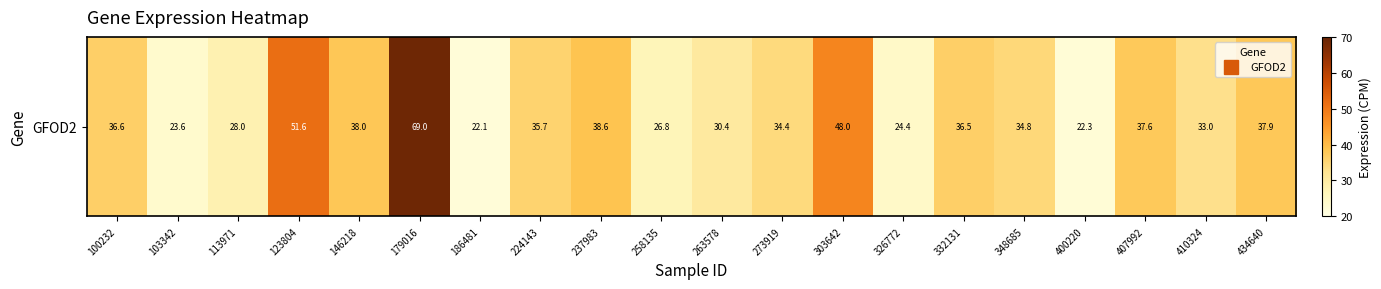

The value at 186481 is 4.6. True or false?

False